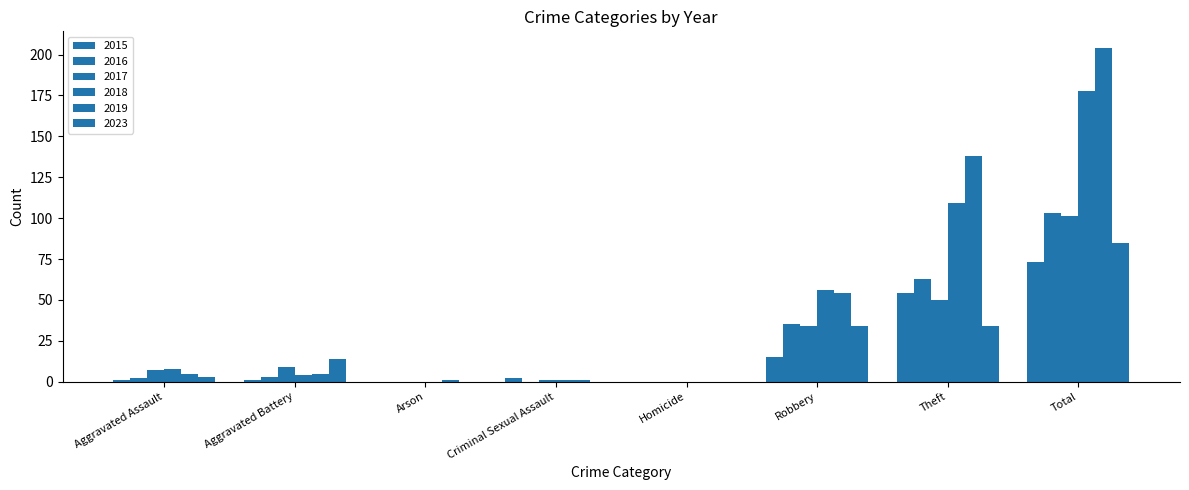

What is the sum of the 2019 values at Theft and Criminal Sexual Assault?

139